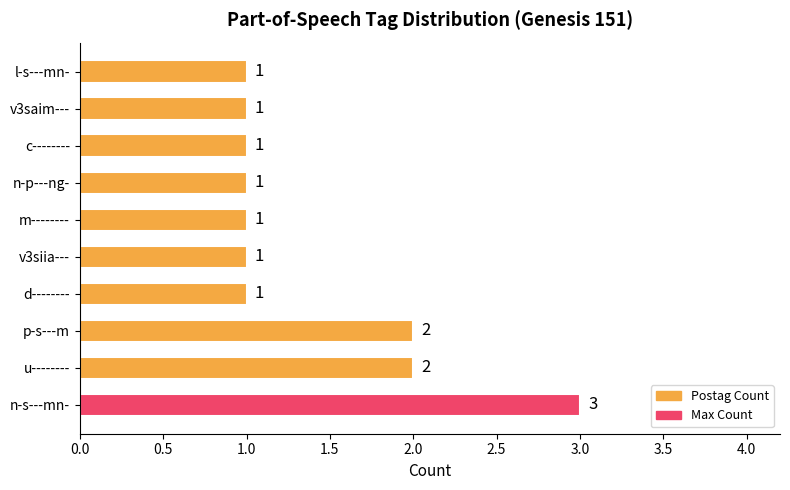

The value at m-------- is 1. True or false?

True